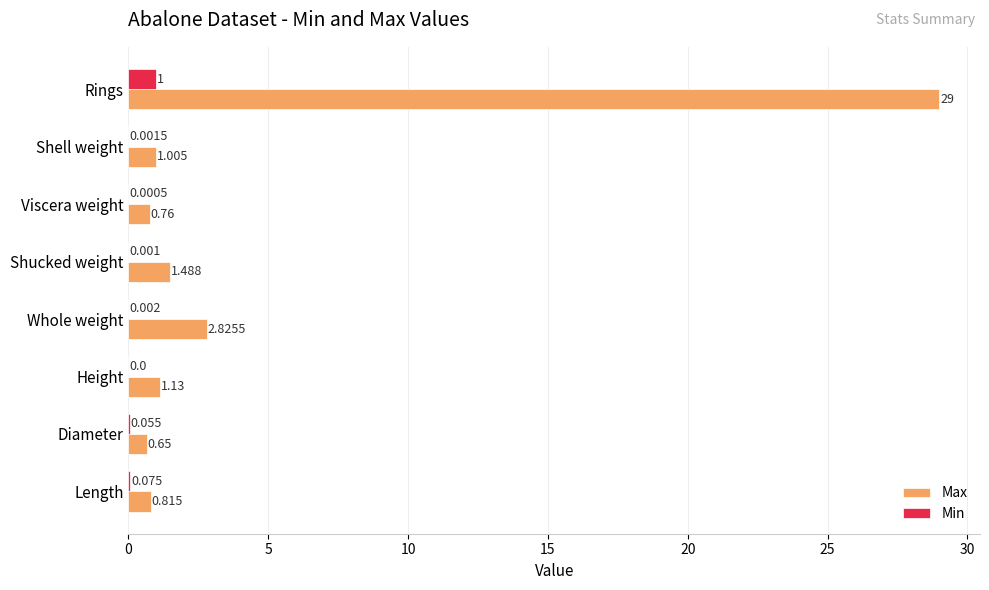

At which category is the sum across all series the highest?

Rings